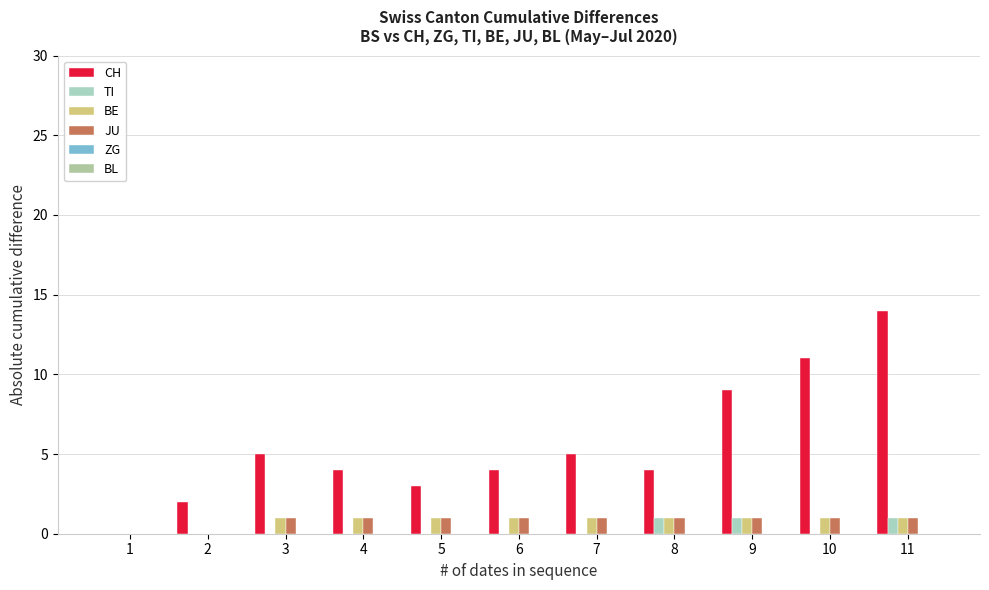

Which series has the largest range (max minus min)?

CH